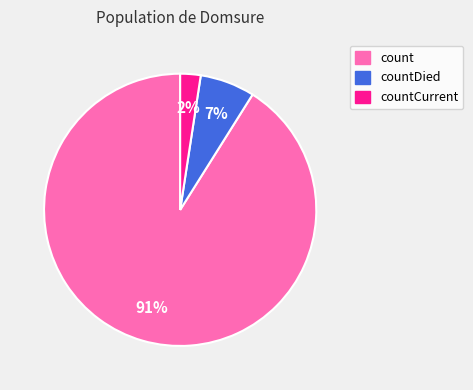

How many segments does this pie chart have?

3